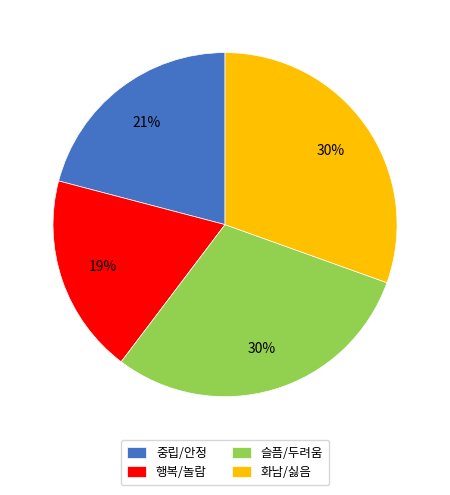

What is the smallest slice in the pie chart?

행복/놀람